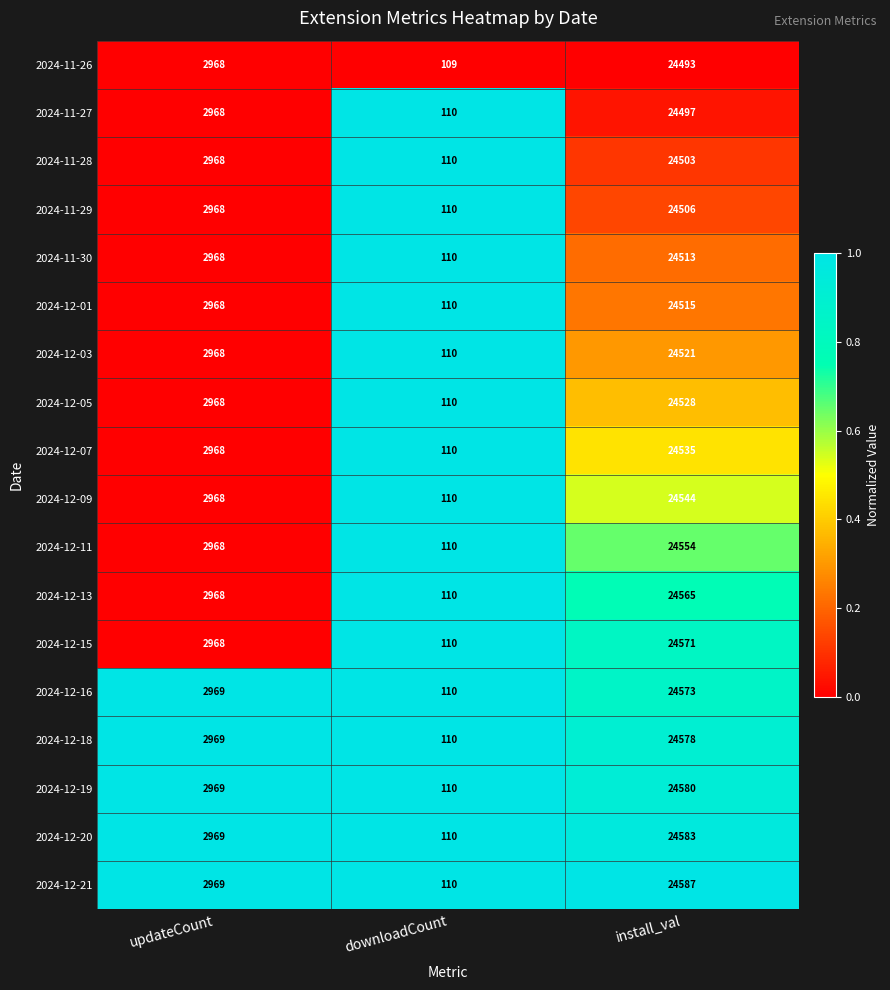

At which category is the sum across all series the highest?

install_val